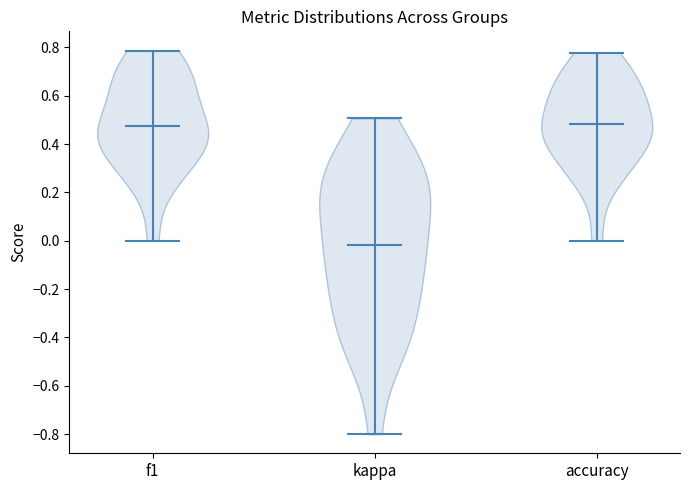

Reading left to right, read every violin against the y-axis: where its median line is, and the lowest and highest points it reaches. The values are not printed on the chart, so give them approximately, as read against the axis.

f1: median line 0.48, lowest point 0.00, highest point 0.78
kappa: median line -0.02, lowest point -0.80, highest point 0.50
accuracy: median line 0.48, lowest point 0.00, highest point 0.78